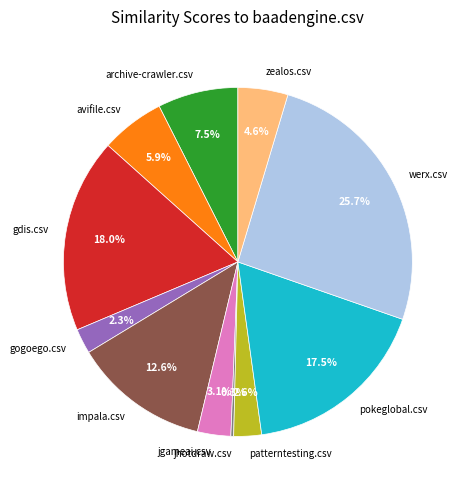

Is there any slice that represents more than half of the pie?

No